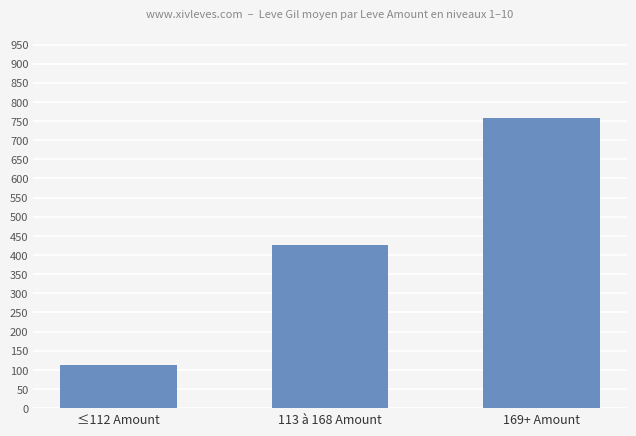

What is the average value?

431.6